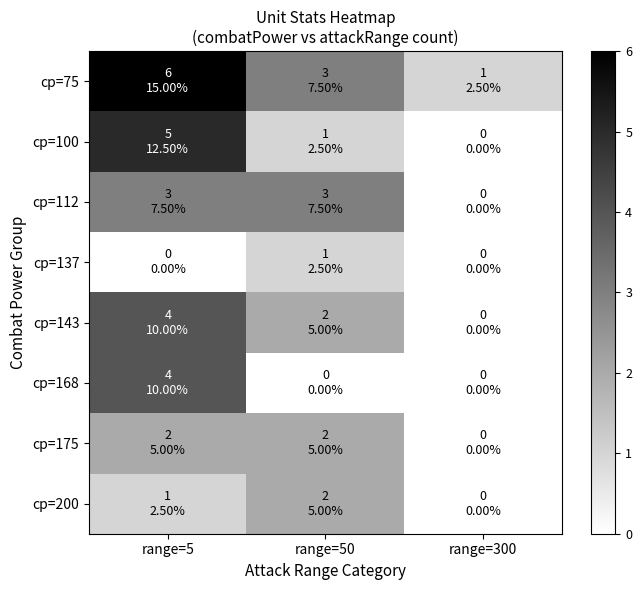

How many distinct data groups are displayed?

8